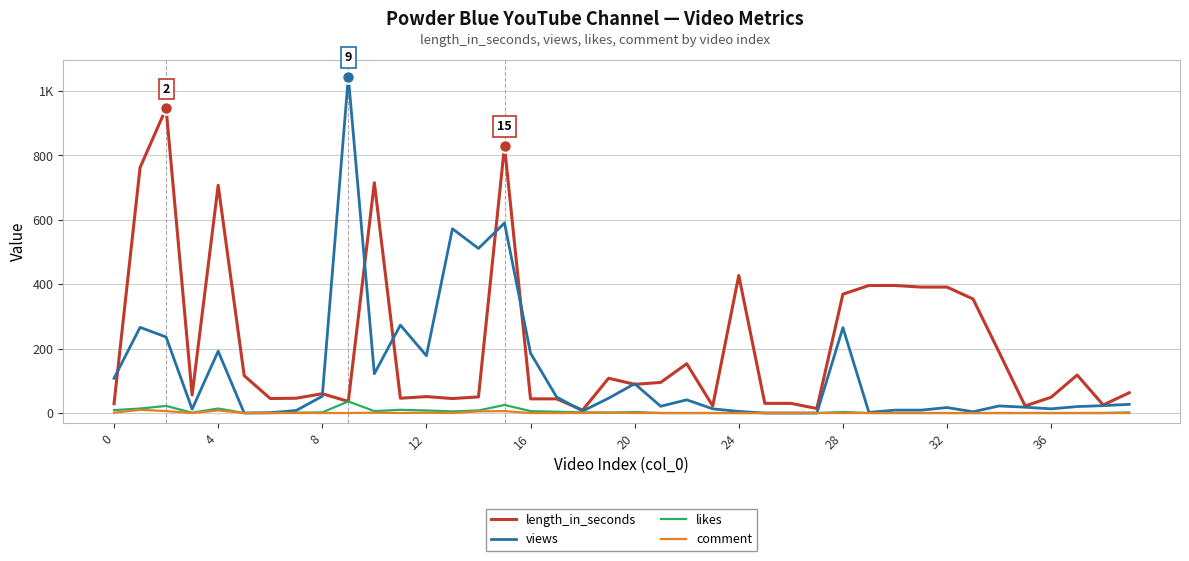

At how many categories does at least one series exceed 266?

16